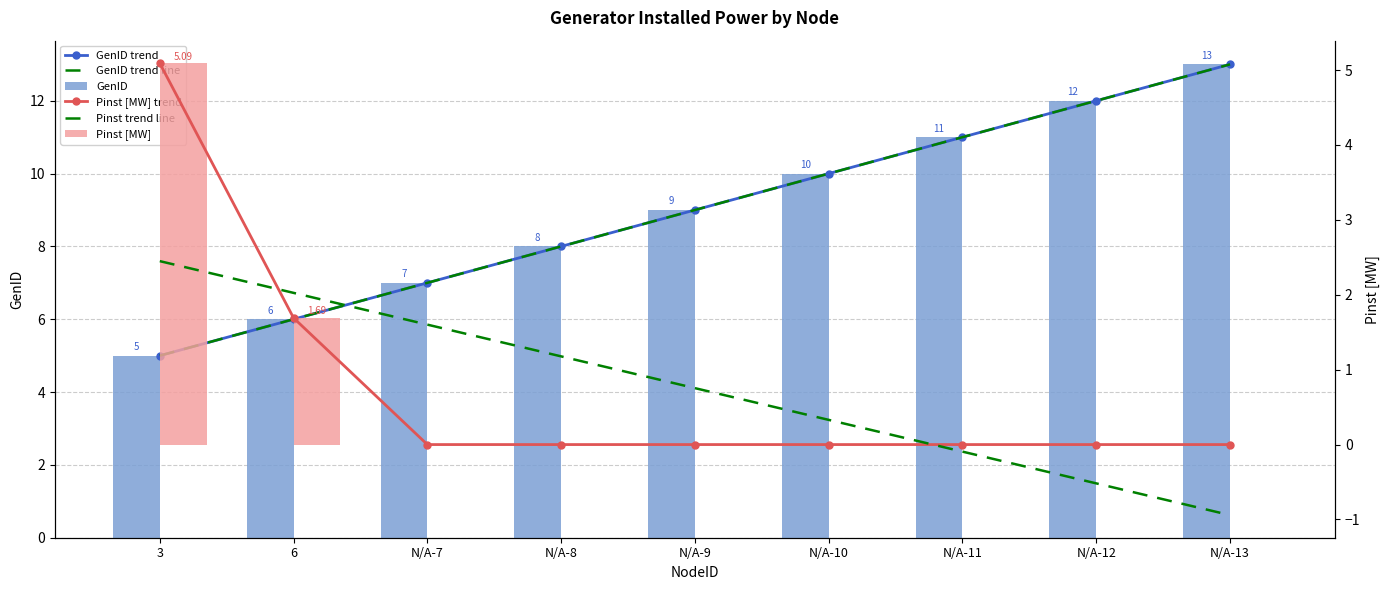

How many data points in Pinst trend line are above 0?

6